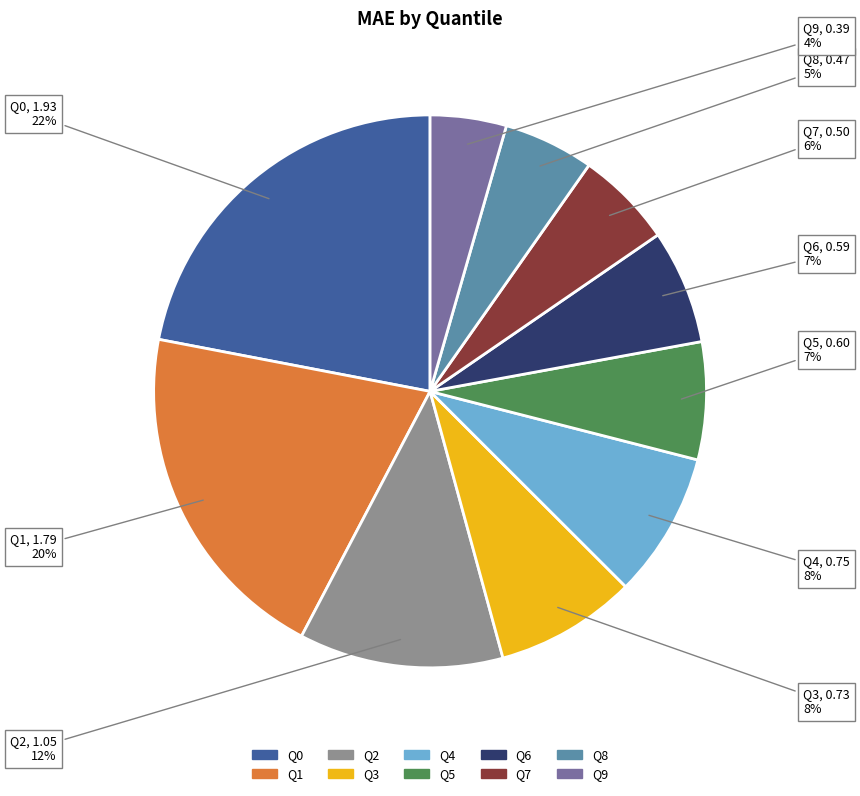

Does any single category account for the majority?

No